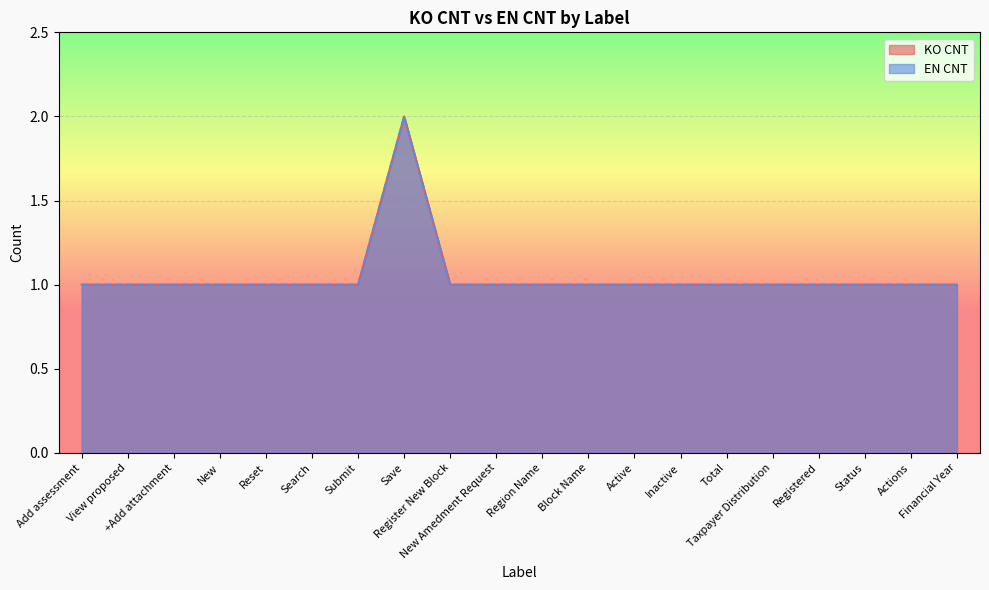

What are all the series names shown in the legend?

KO CNT, EN CNT